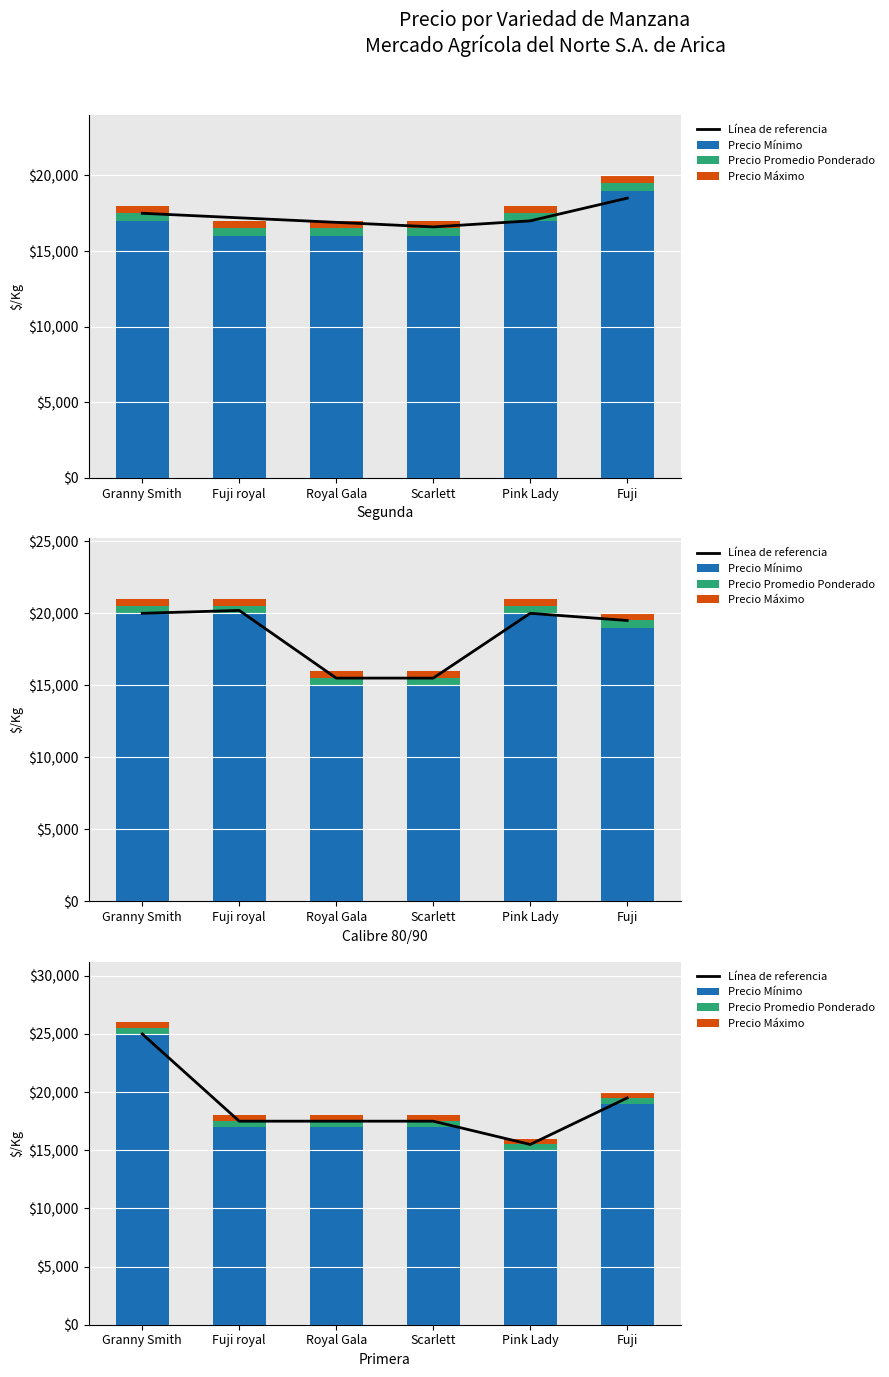

Count the number of categories in the chart.

6